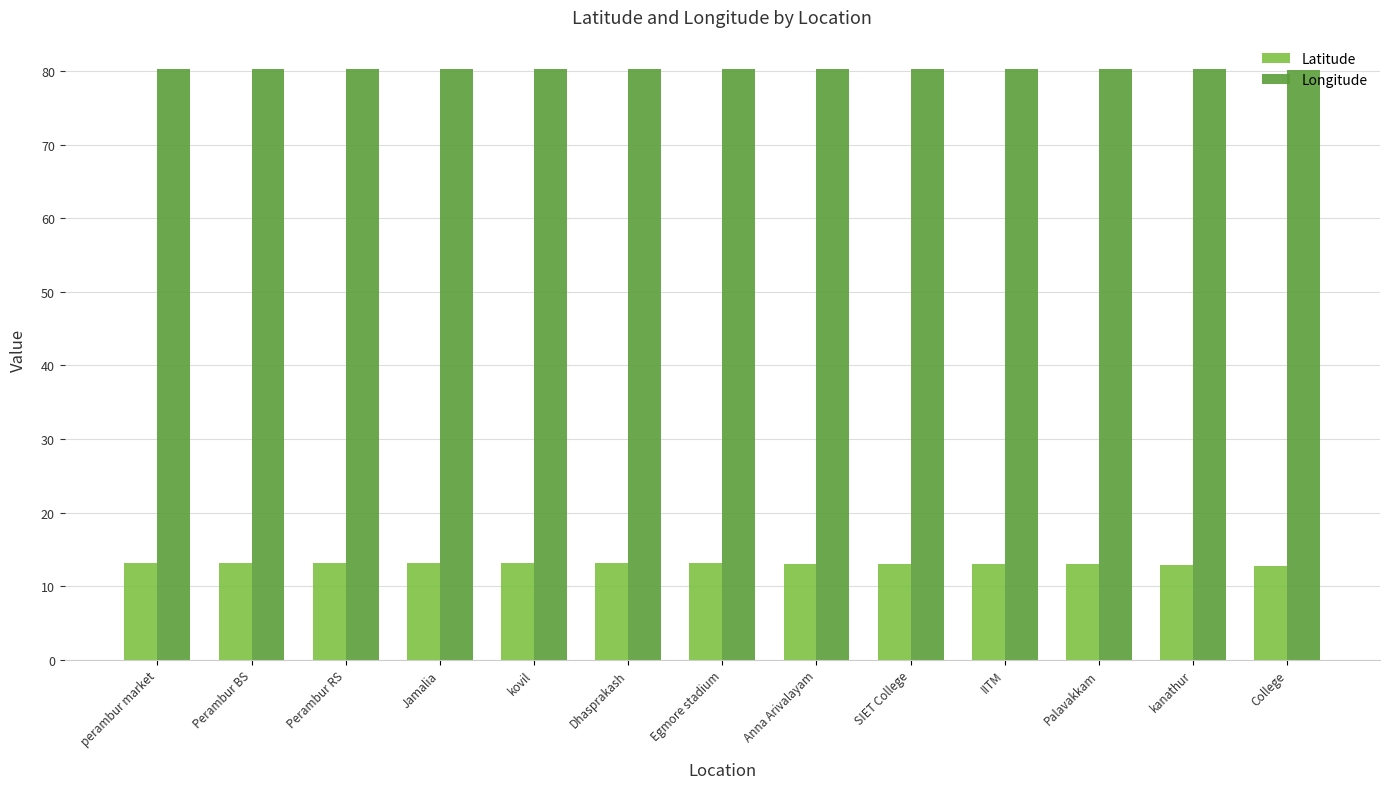

Read the Latitude value at kovil.

13.1